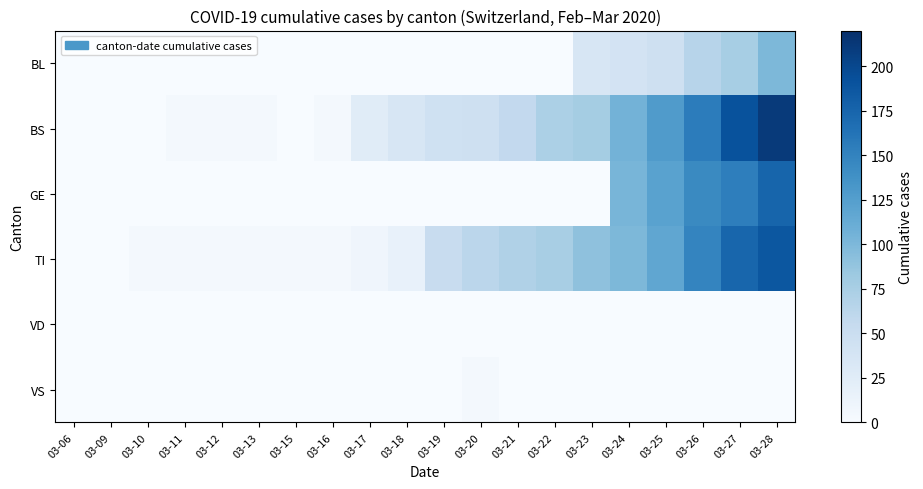

At which category is the sum across all series the highest?

03-28